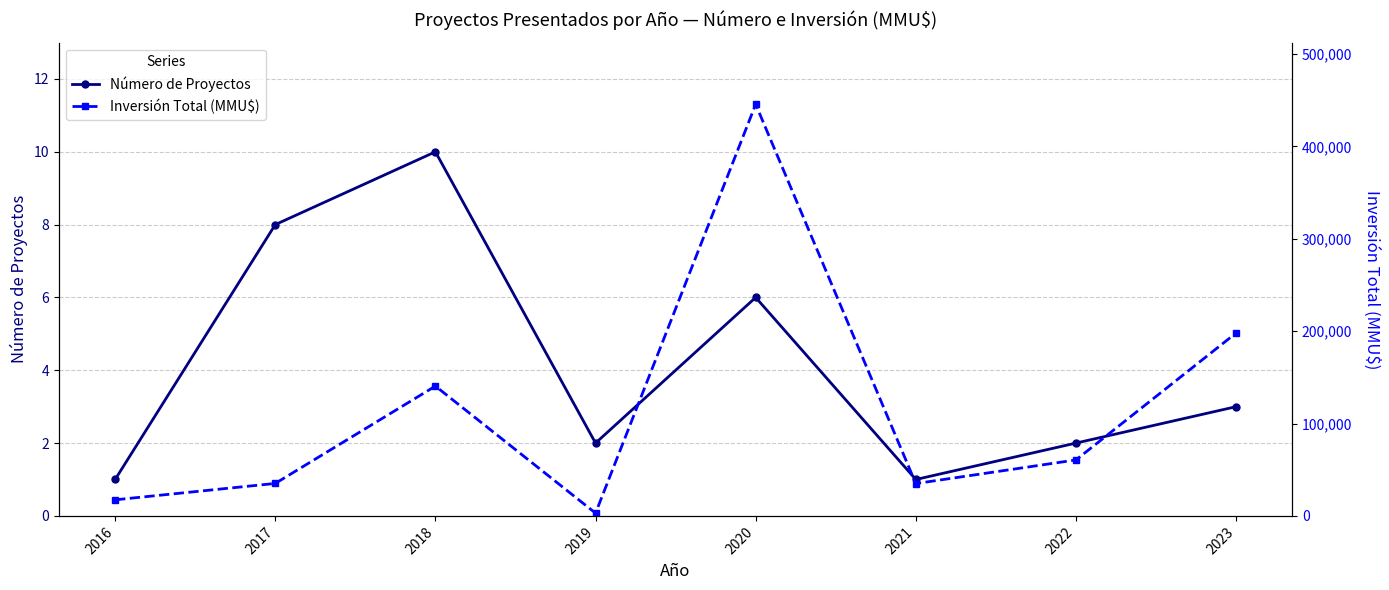

List the labels in order of Inversión Total (MMU$) value, largest first.

2020, 2023, 2018, 2022, 2017, 2021, 2016, 2019